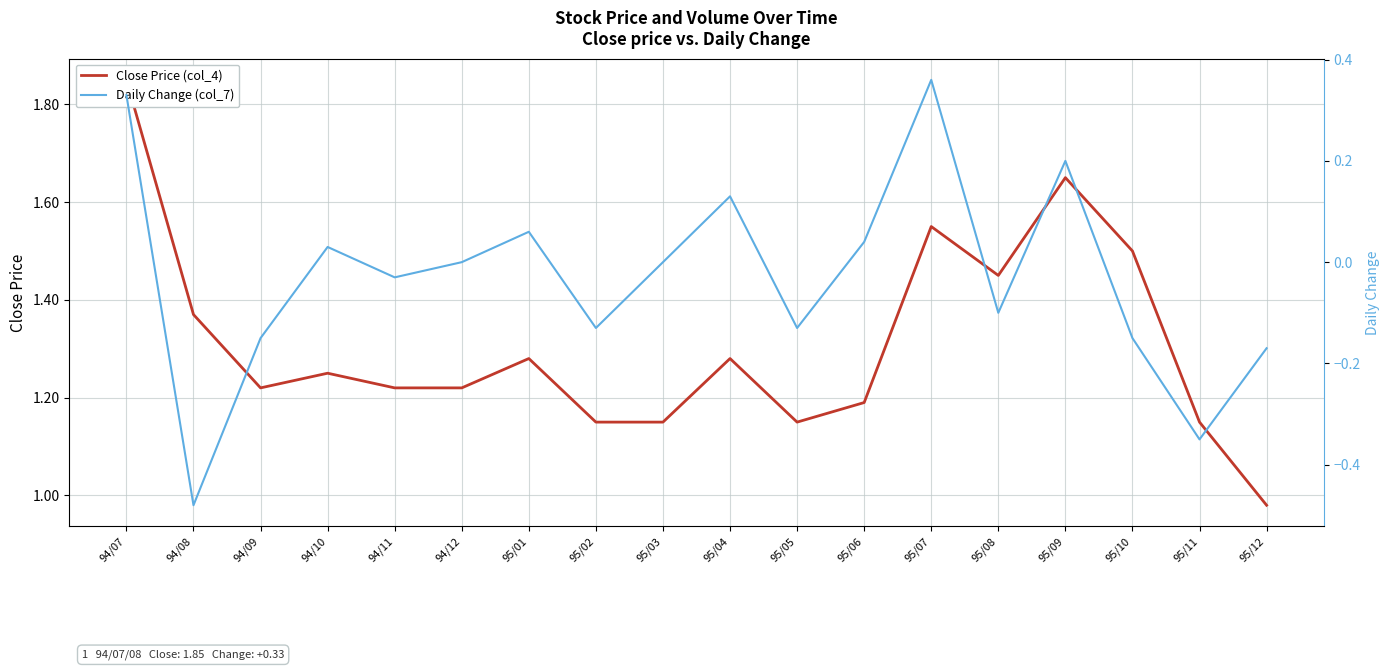

What are all the series names shown in the legend?

Close Price (col_4), Daily Change (col_7)